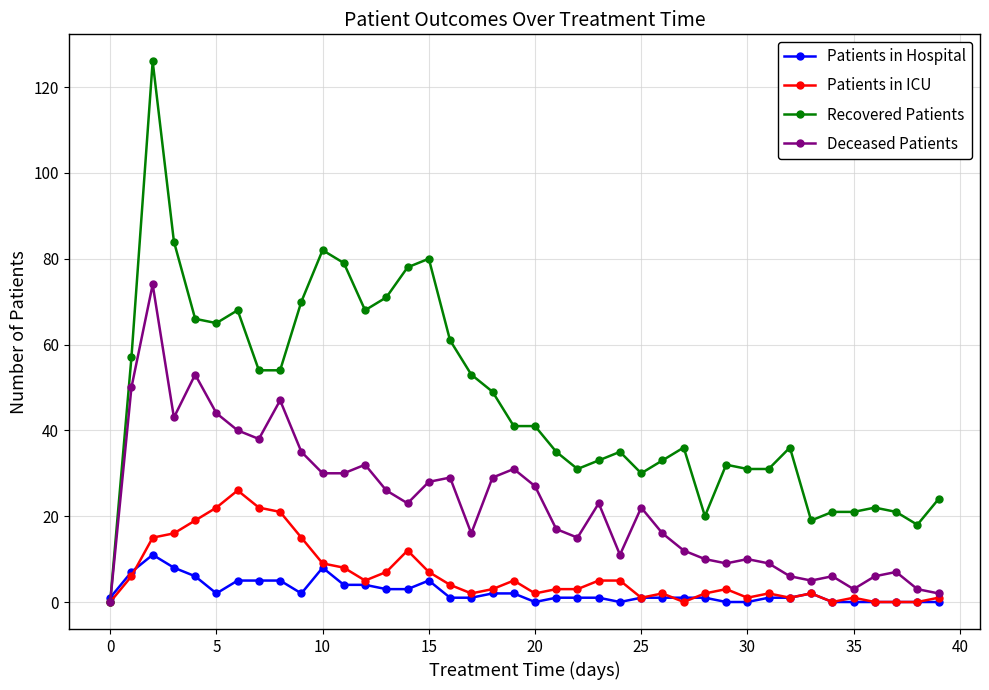

True or false: Deceased Patients has more than 1 points higher than both neighbors.

True